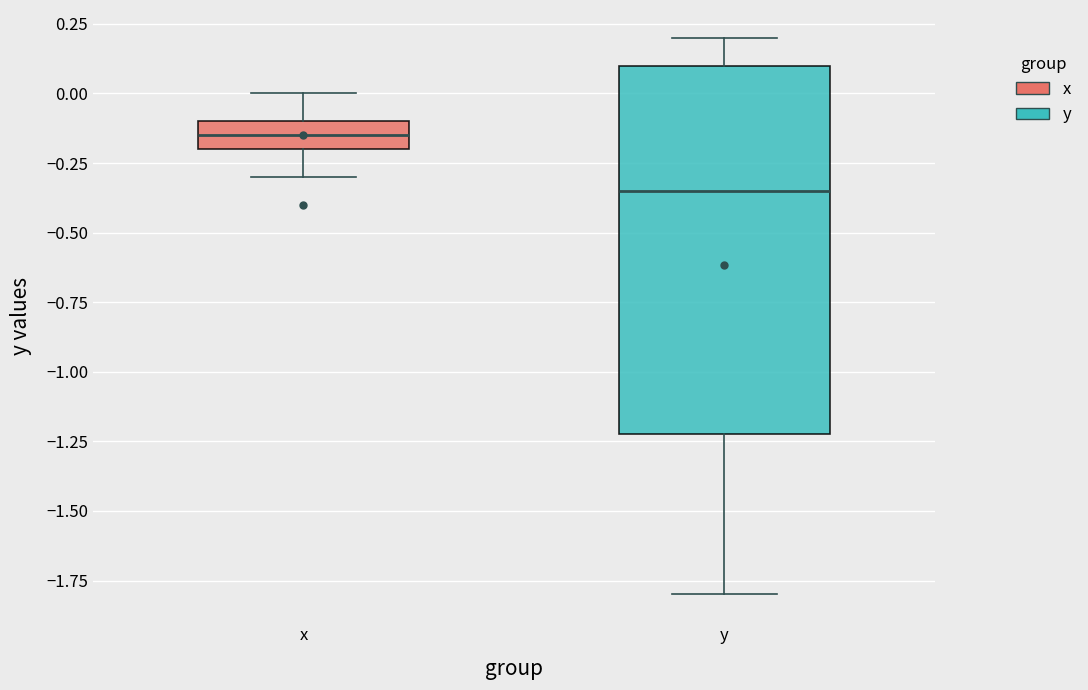

Which box's median line is the lowest?

y